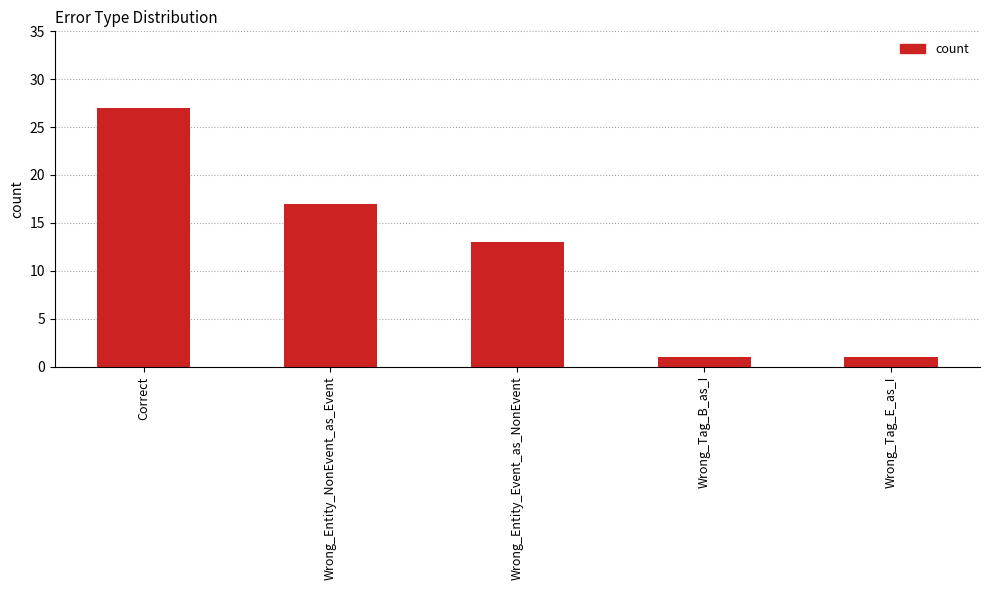

What is the change in value from Wrong_Entity_NonEvent_as_Event to Wrong_Tag_E_as_I?

-16